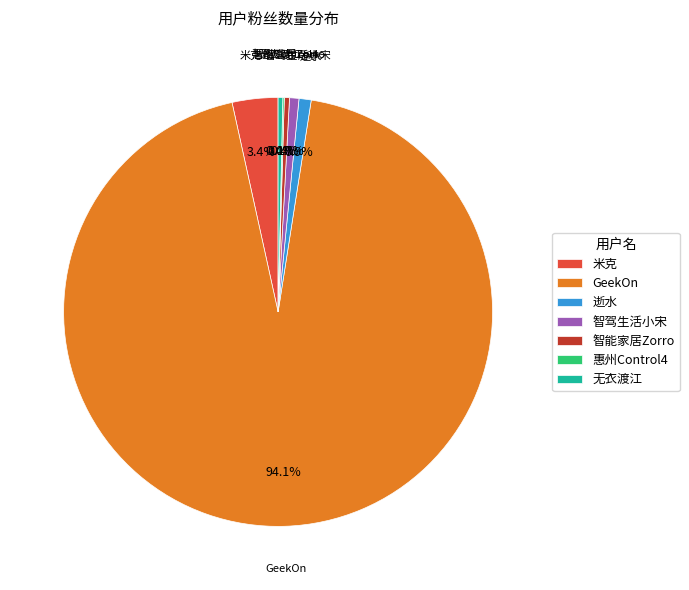

Is it true that 逝水 is 1% of the pie?

True